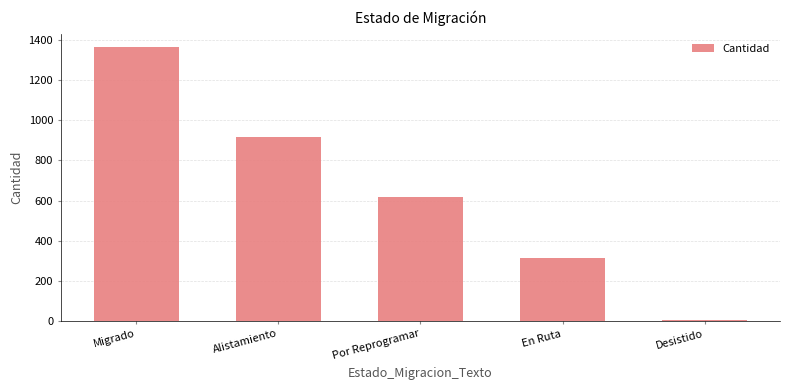

Reading right to left, what are all the values shown in this chart?

3	316	617	915	1364